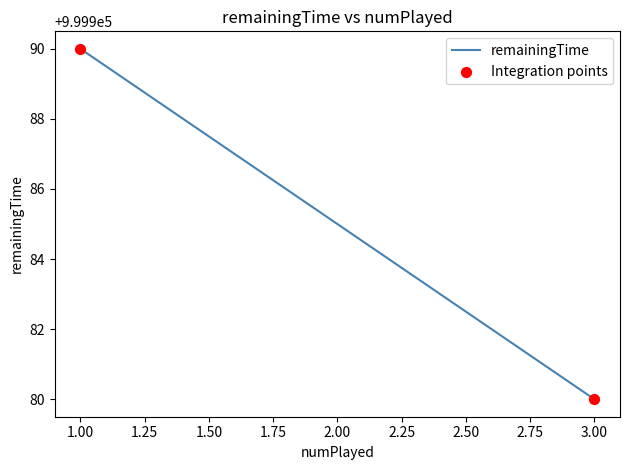

Which has a higher value, 1 or 1?

1